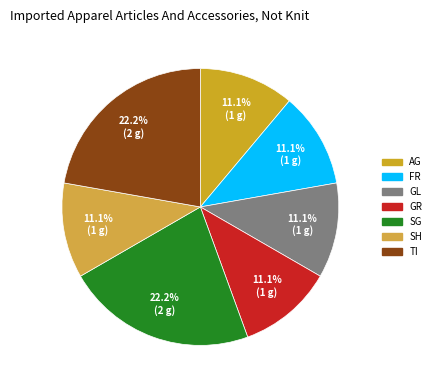

To the nearest percent, what is the average slice percentage?

14%